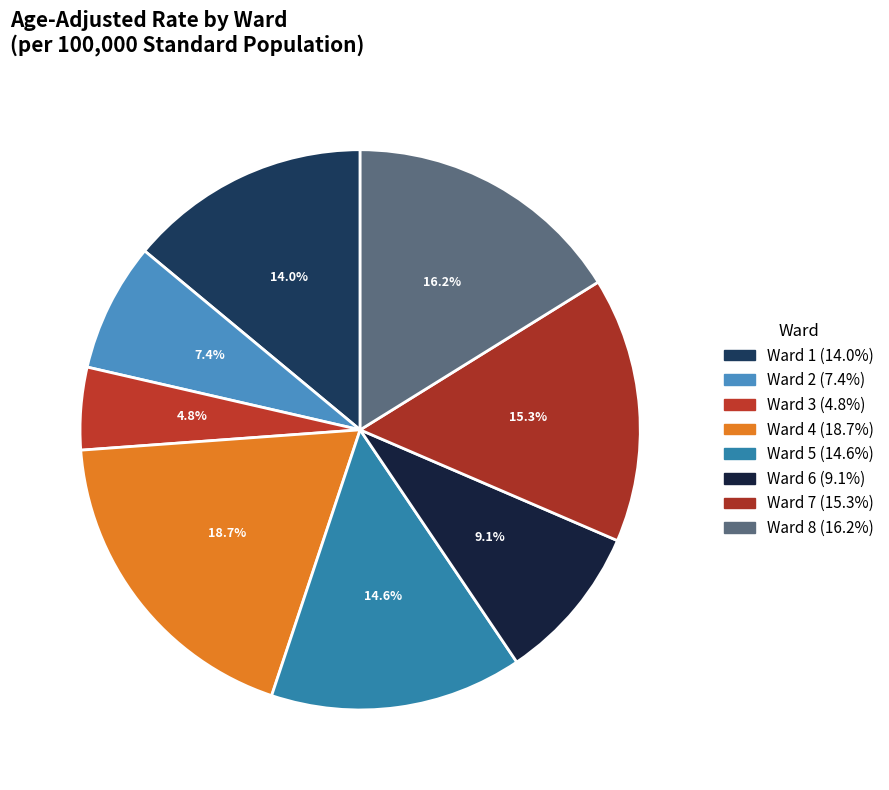

To the nearest percent, what percentage of the pie is Ward 2?

7%